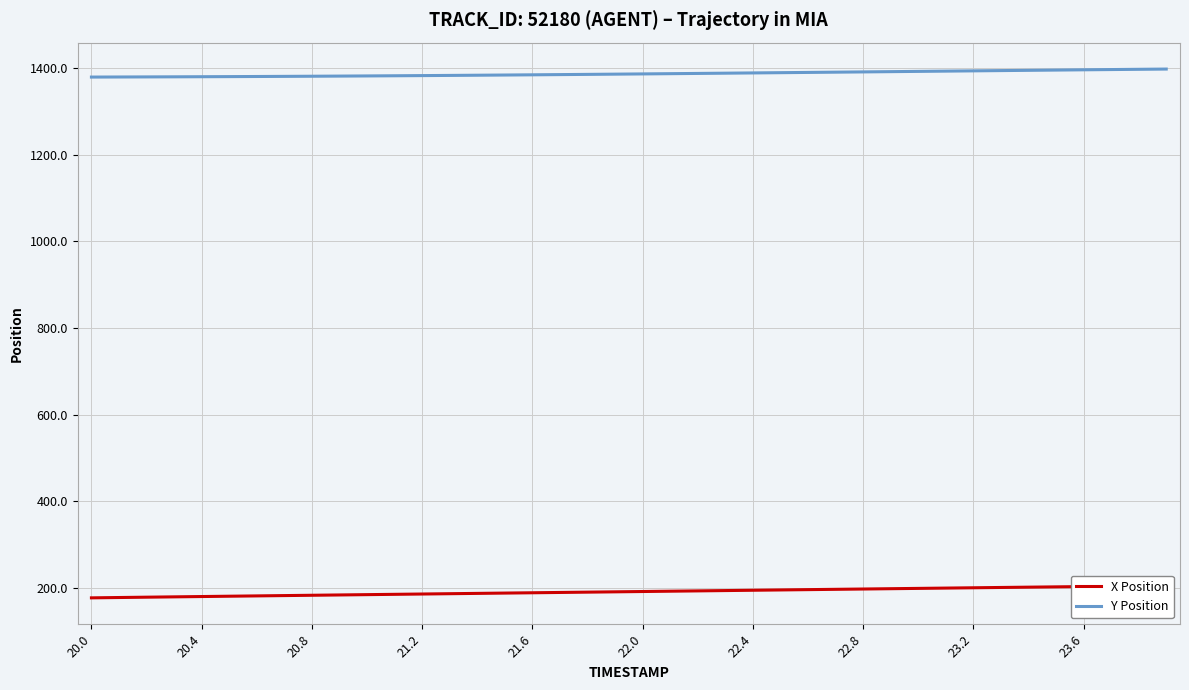

What is the value of the Y Position point at the 19th from the left?

1385.2